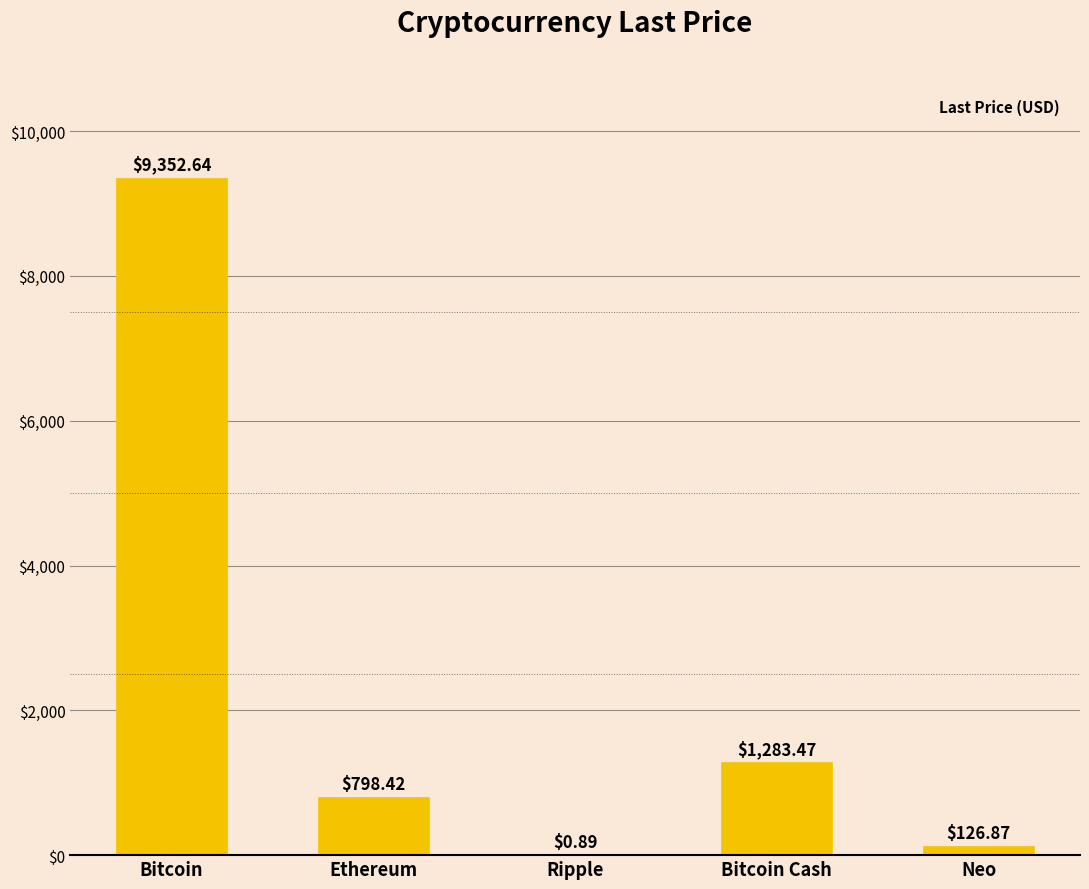

How many values exceed 798?

3